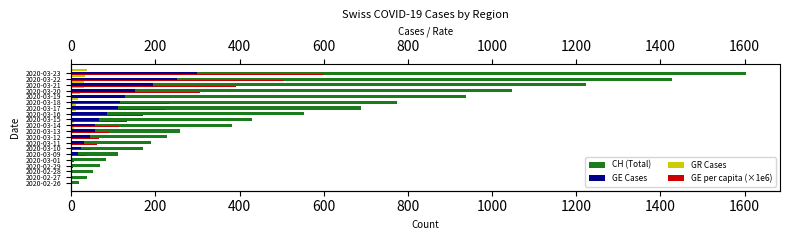

How many values in the CH (Total) series are below 381?

10